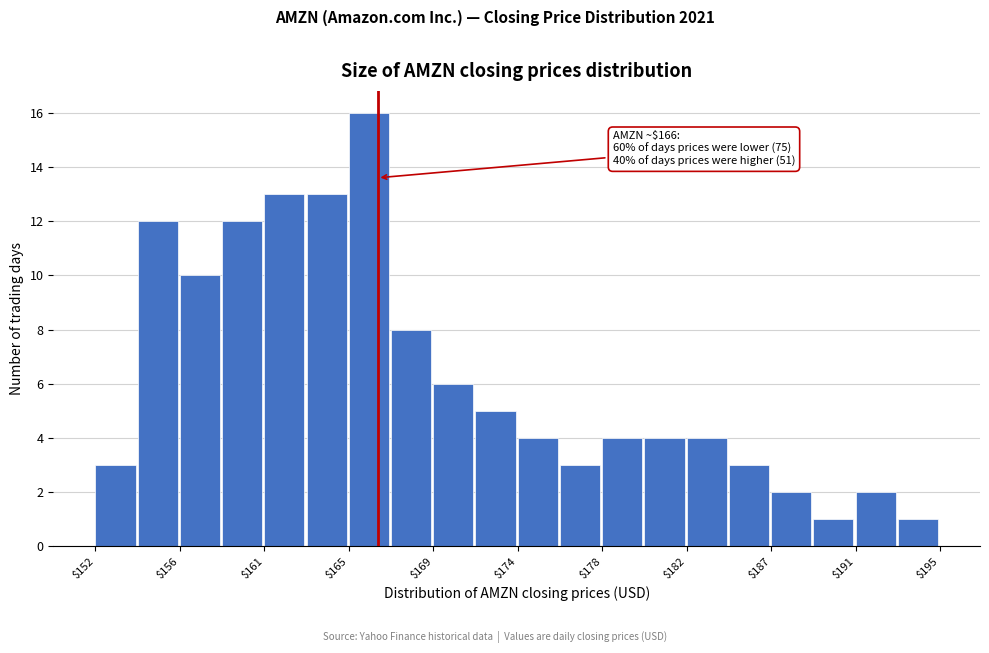

Which range on the x-axis has the tallest bar?

165.0 to 167.0